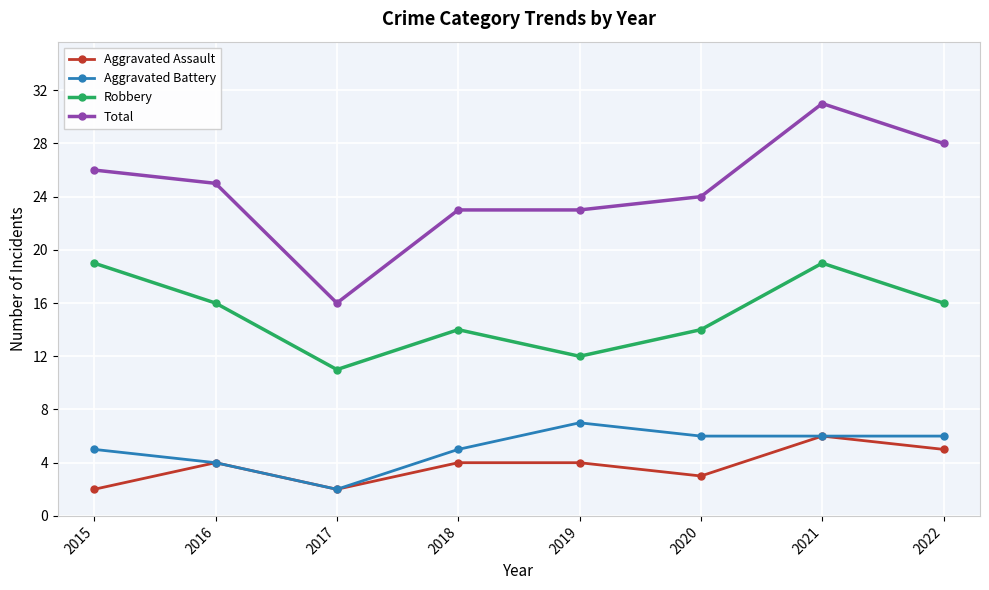

At how many categories does at least one series exceed 21?

7